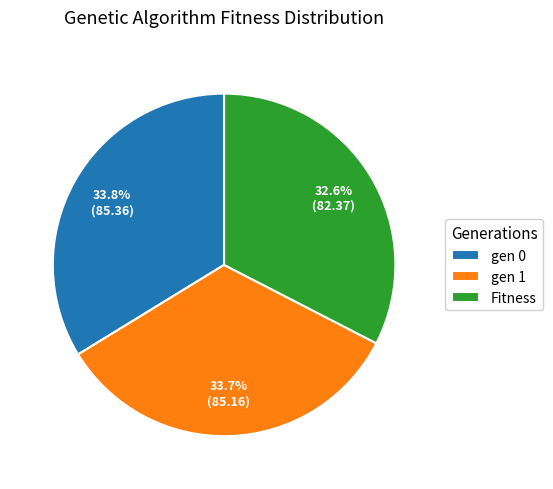

Approximately how many times larger is the value at Fitness compared to gen 1?

1.0